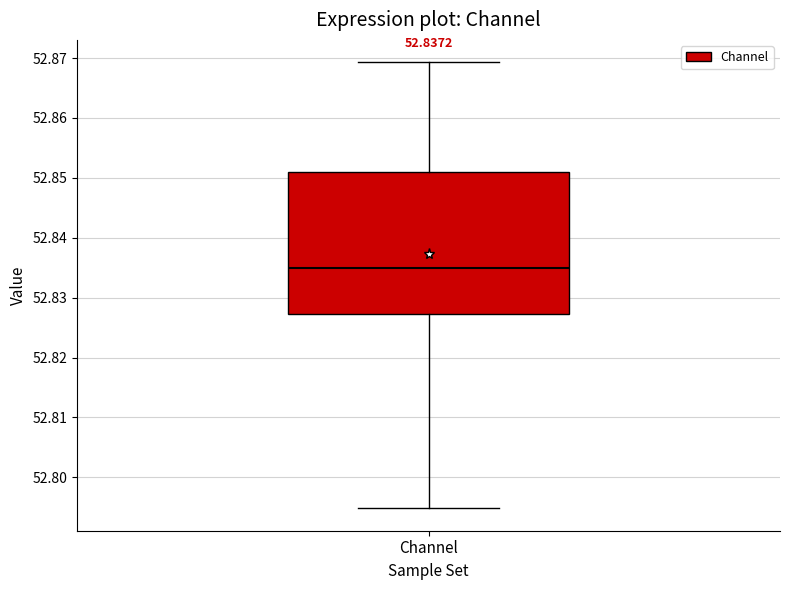

Where does the upper whisker of the box for Channel end on the y-axis? The values are not printed on the chart, so give them approximately, as read against the axis.

52.869